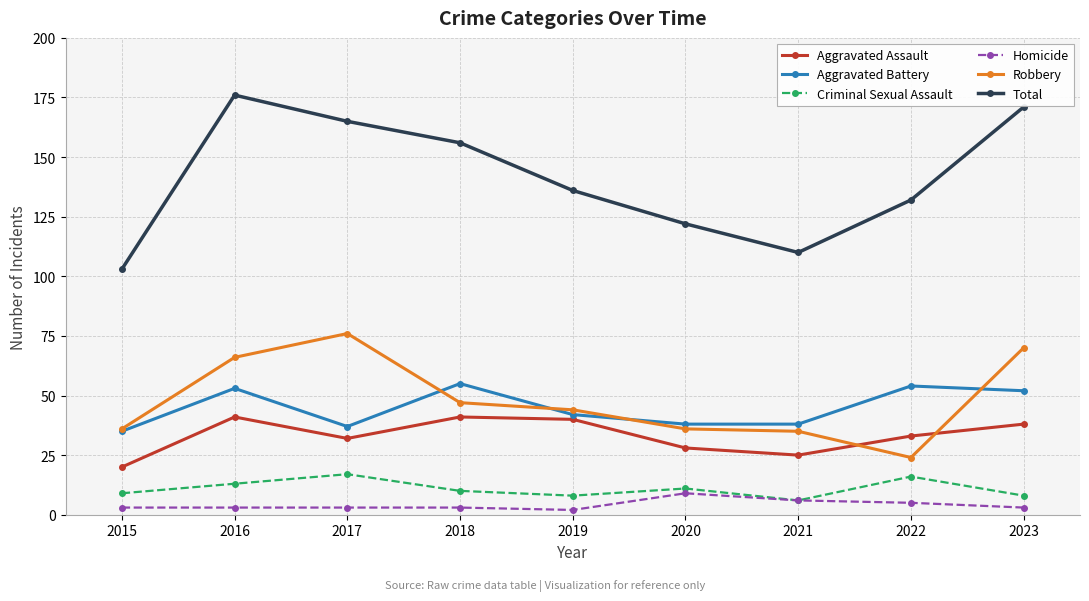

What are all the series names shown in the legend?

Aggravated Assault, Aggravated Battery, Criminal Sexual Assault, Homicide, Robbery, Total